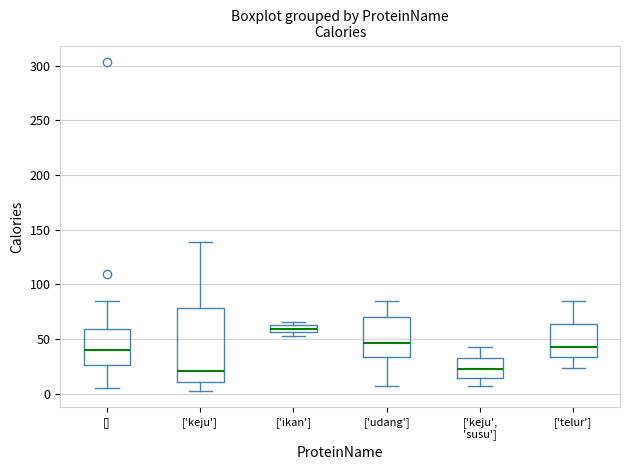

Comparing the boxes themselves (not the whiskers), which one is the tallest?

['keju']